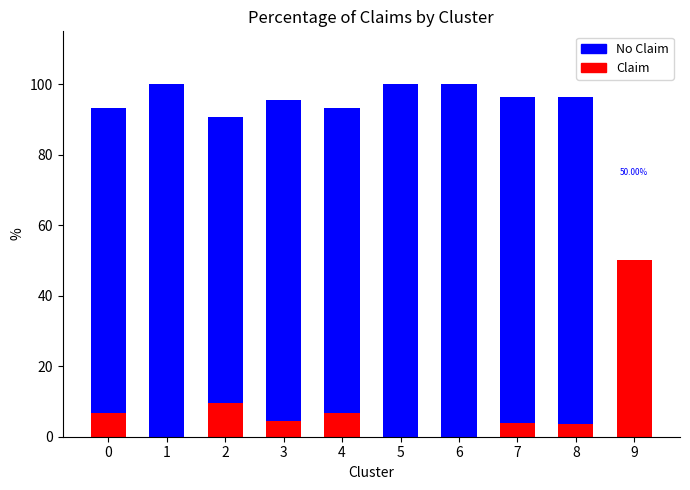

At which label does Claim reach its peak?

9